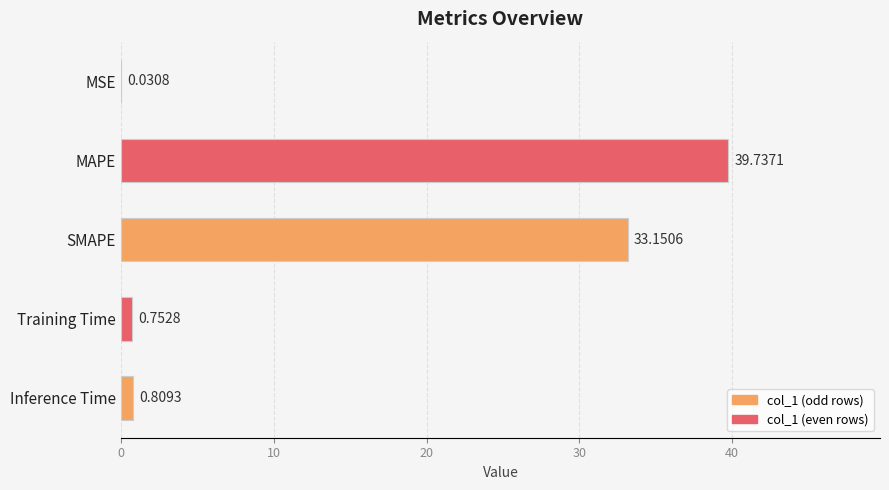

What is the sum of all values?

74.5